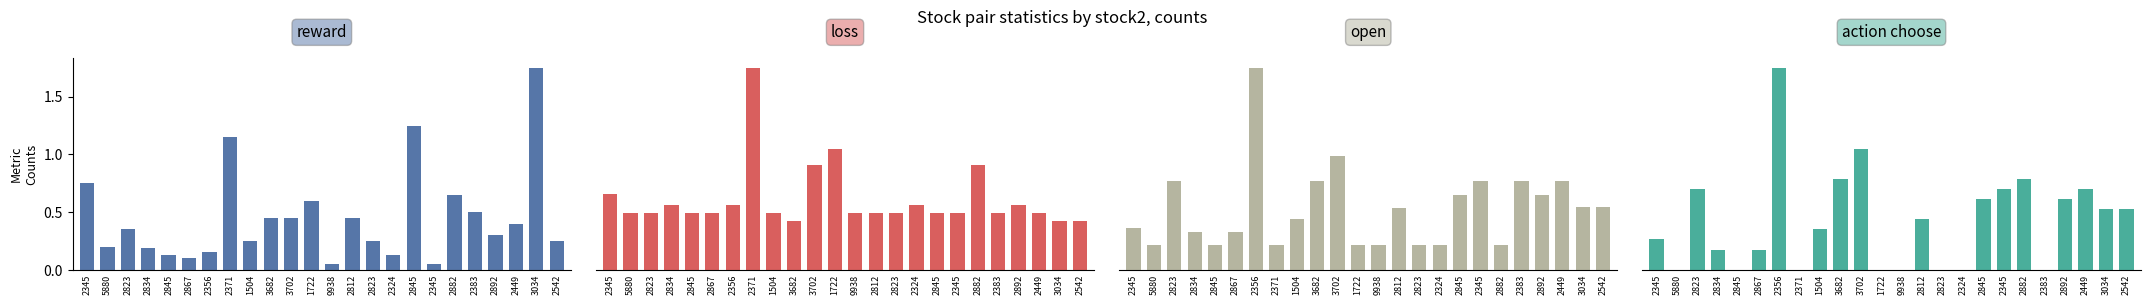

The value of open at 2867 is 0.8. True or false?

True